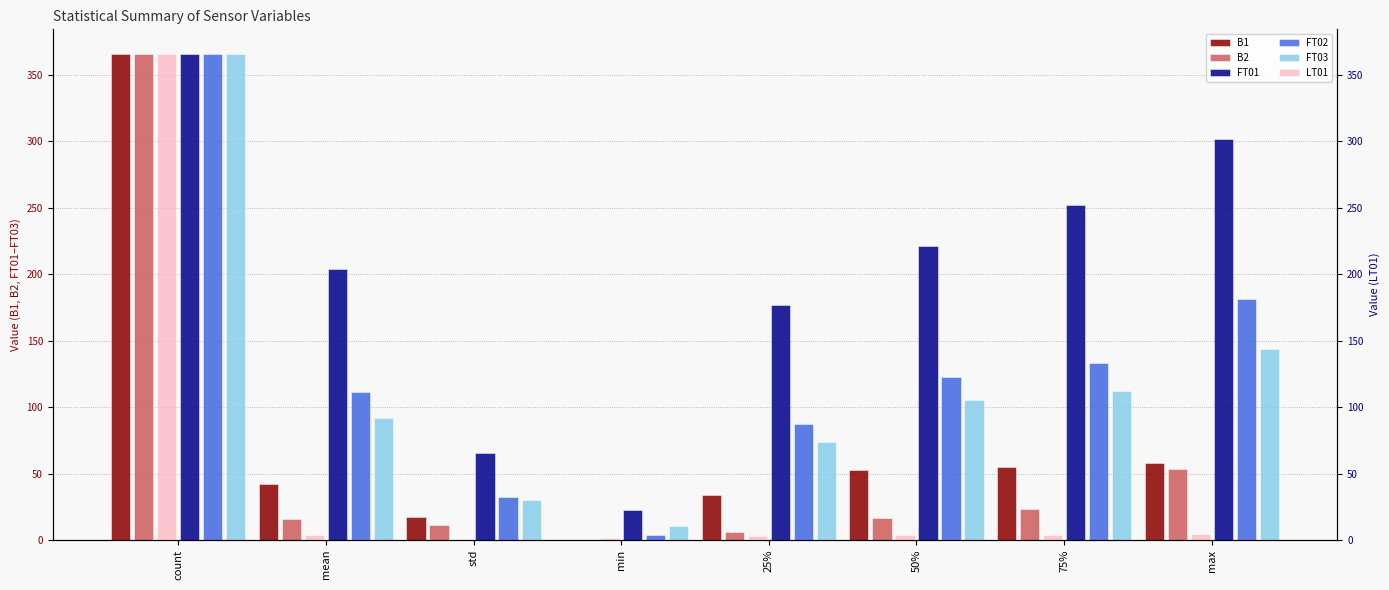

How many groups of bars are there?

8